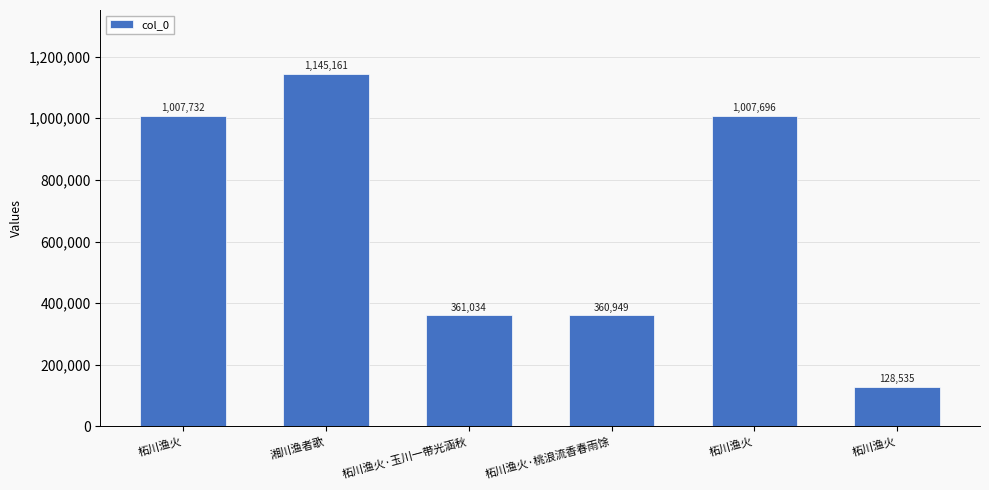

What is the change in value from 柘川渔火 to 湘川渔者歌?

+137429